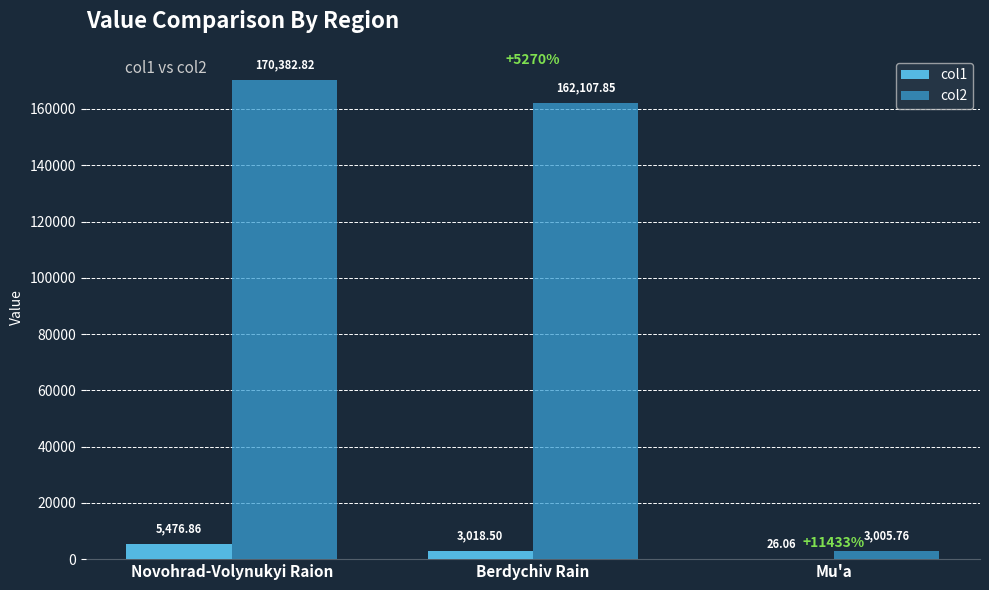

Is the value of col2 at Mu'a greater than the value of col1 at Mu'a?

Yes